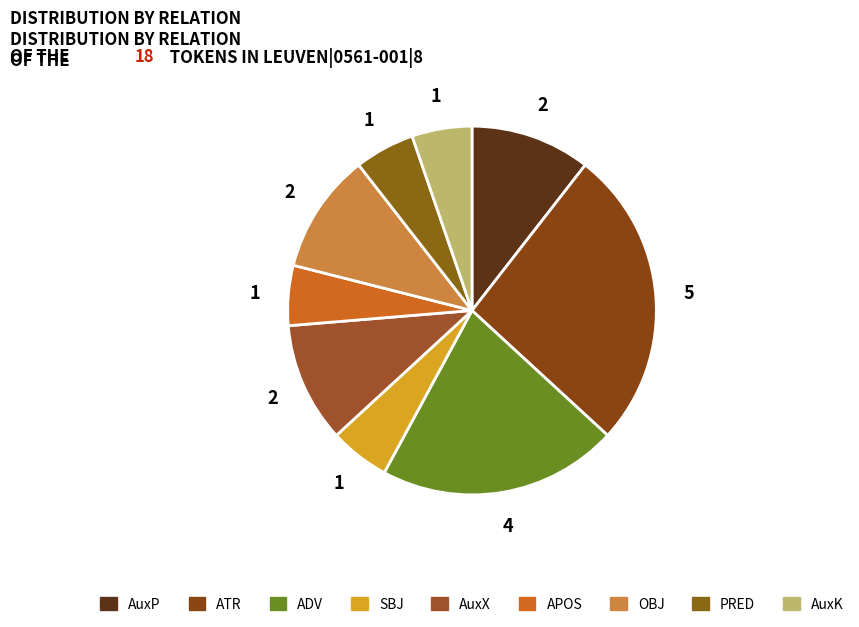

How many slices are in this pie chart?

9